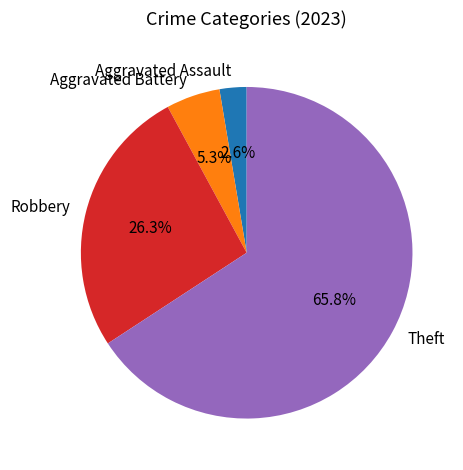

Which category has the smallest portion of the pie?

Aggravated Assault